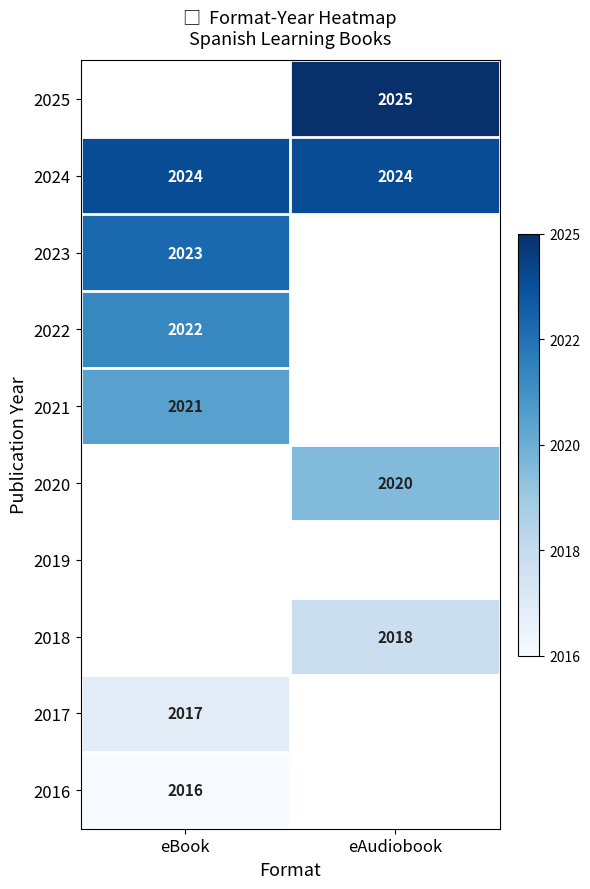

What is the maximum value for 2024?

2024